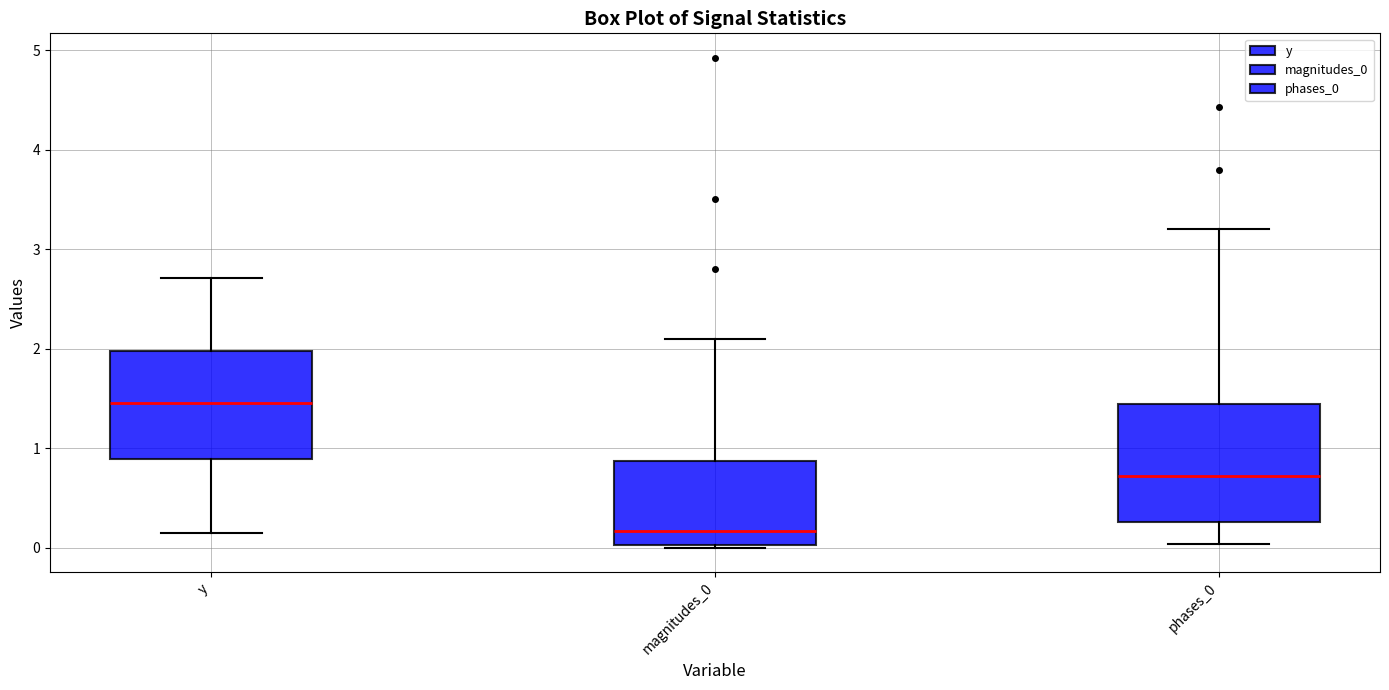

Reading left to right, transcribe this box plot: for each box, give where its median line is, the range the box spans, and where its two whiskers end, as read against the y-axis. The values are not printed on the chart, so give them approximately, as read against the axis.

y: median 1.5, box 0.9 to 2.0, whiskers 0.1 to 2.7
magnitudes_0: median 0.2, box 0.0 to 0.9, whiskers 0.0 to 2.1
phases_0: median 0.7, box 0.3 to 1.5, whiskers 0.0 to 3.2